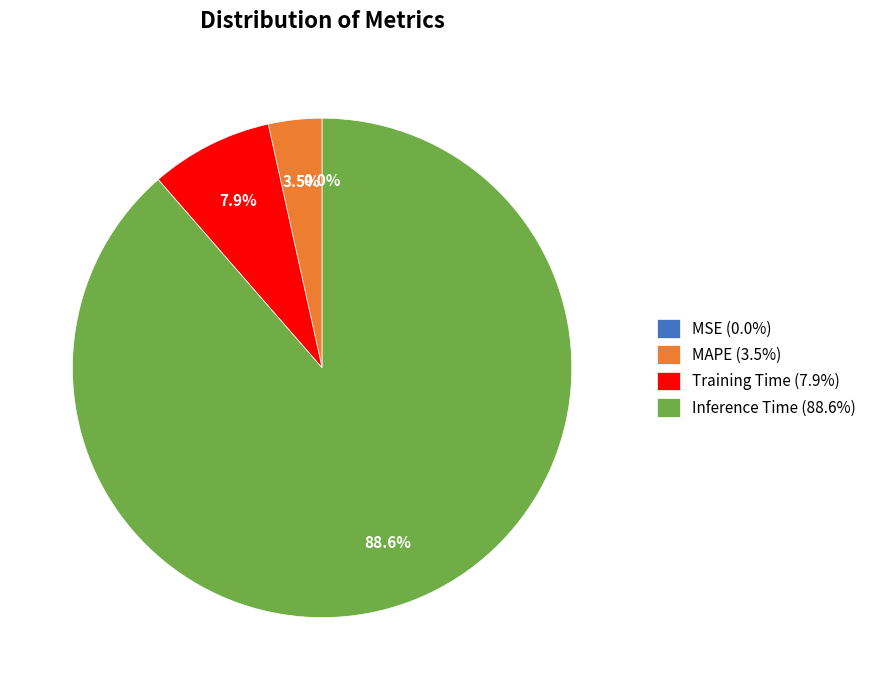

Which has a higher value, MAPE (3.5%) or Inference Time (88.6%)?

Inference Time (88.6%)